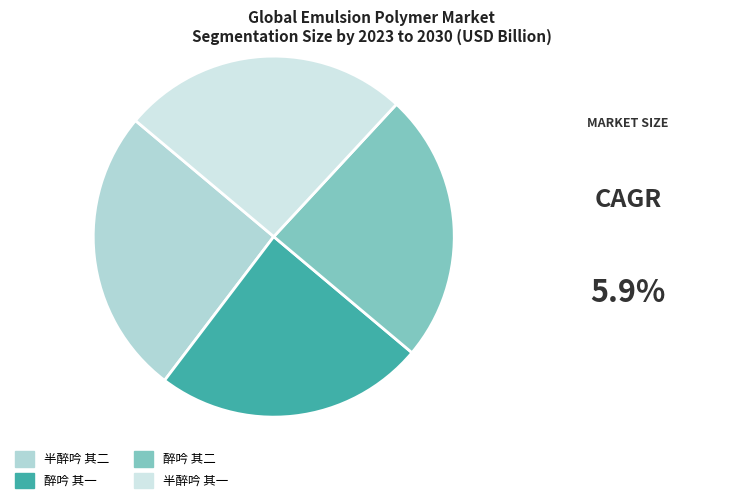

How many slices are in this pie chart?

4